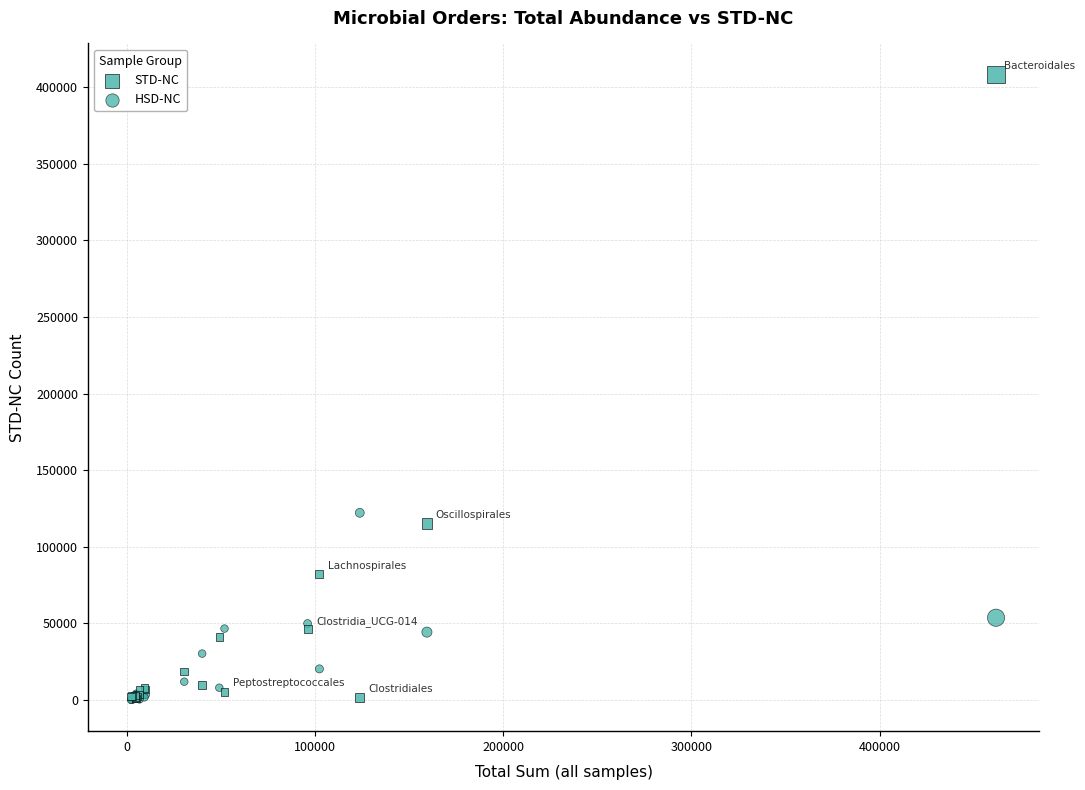

In the STD-NC series, what Y value is closest to 204557?

115220